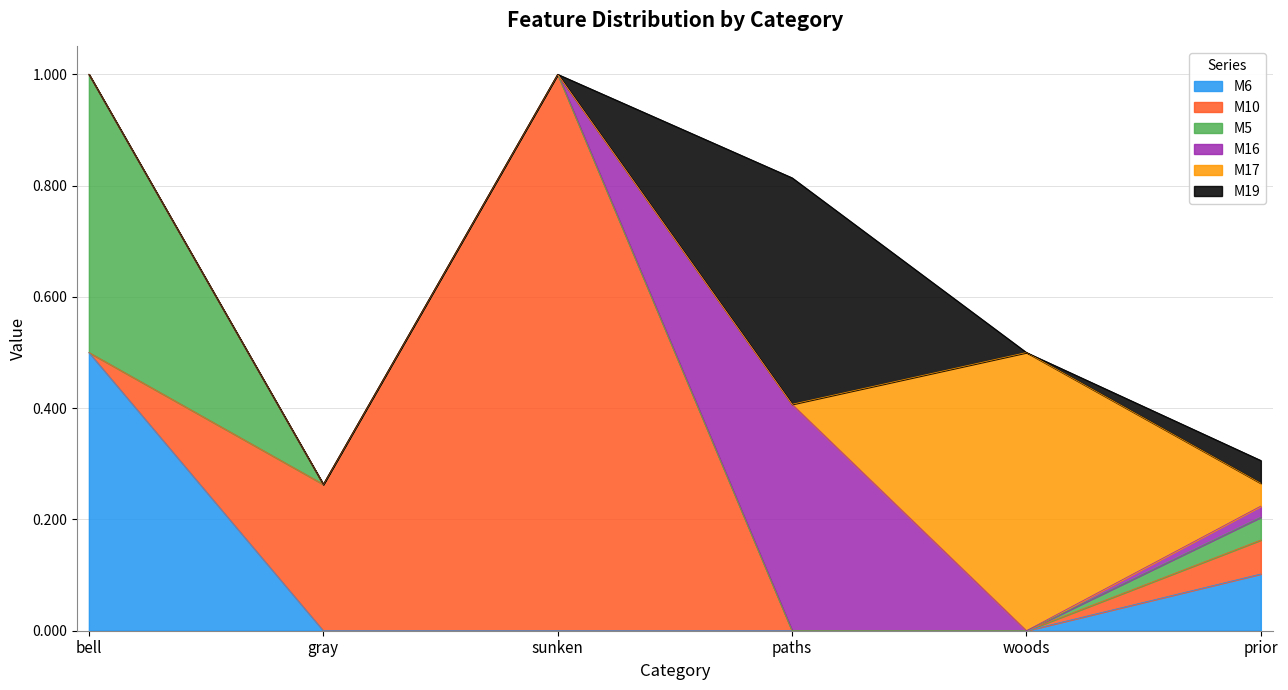

What are all the series names shown in the legend?

M6, M10, M5, M16, M17, M19